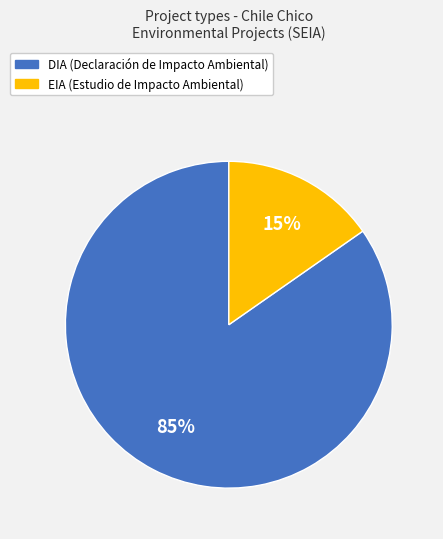

What percentage is the DIA slice, to the nearest percent?

85%